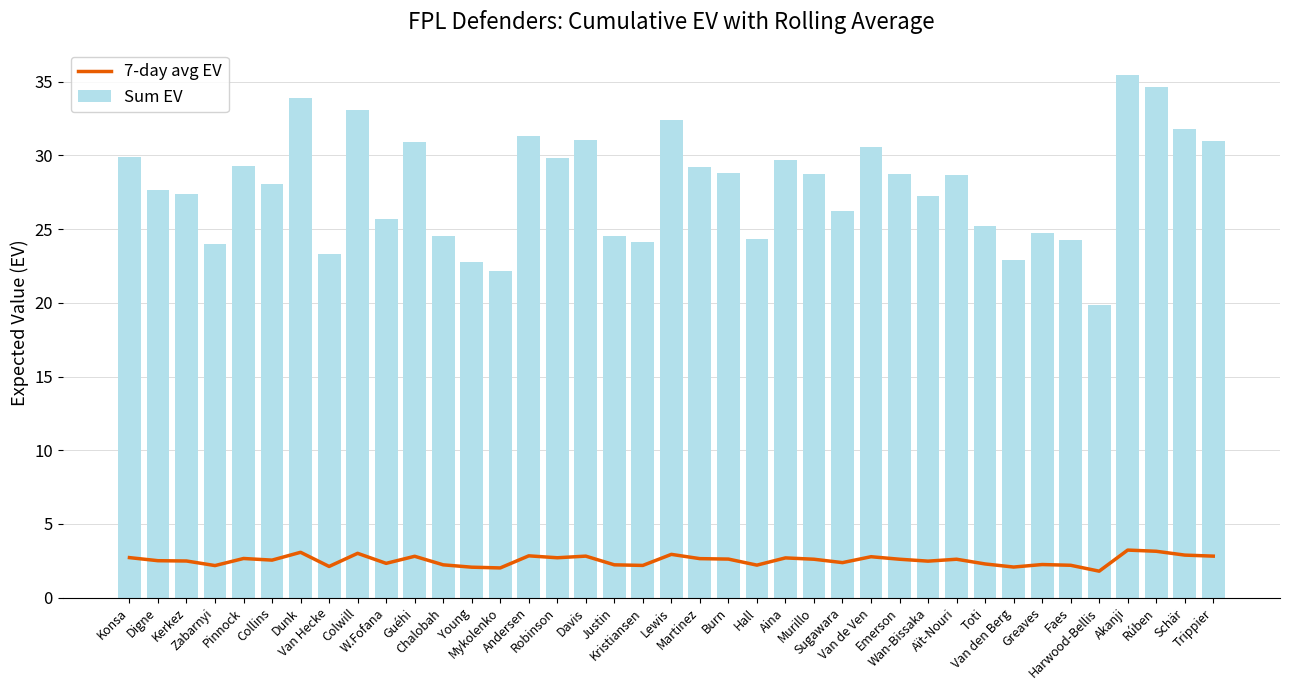

What is the sum of the Sum EV values at Greaves and Harwood-Bellis?

44.6